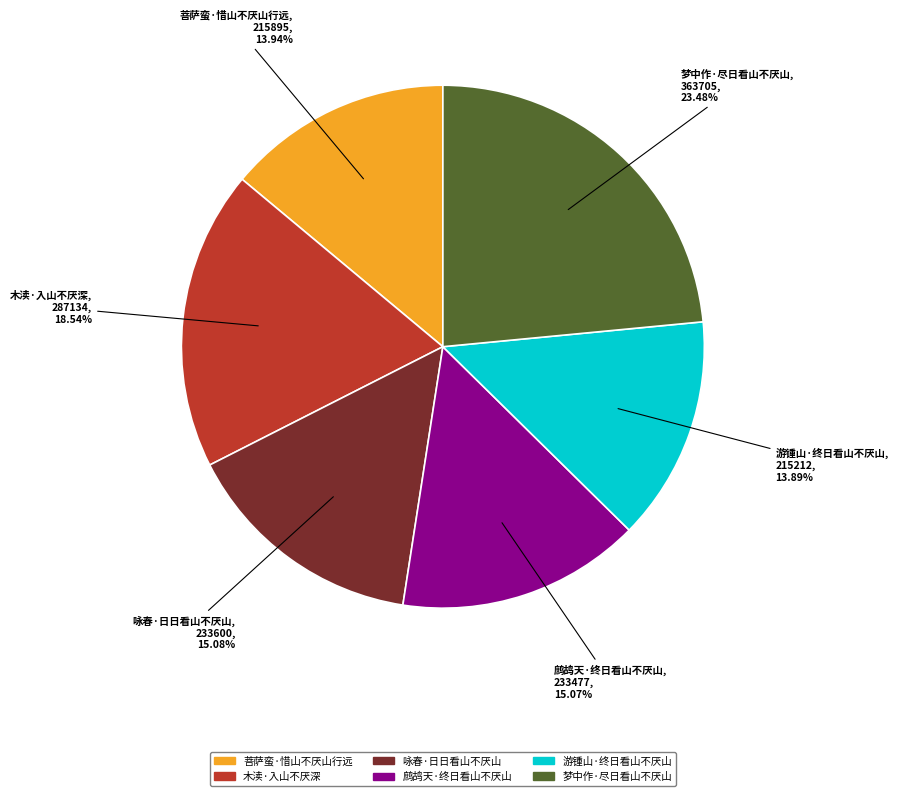

How many segments does this pie chart have?

6